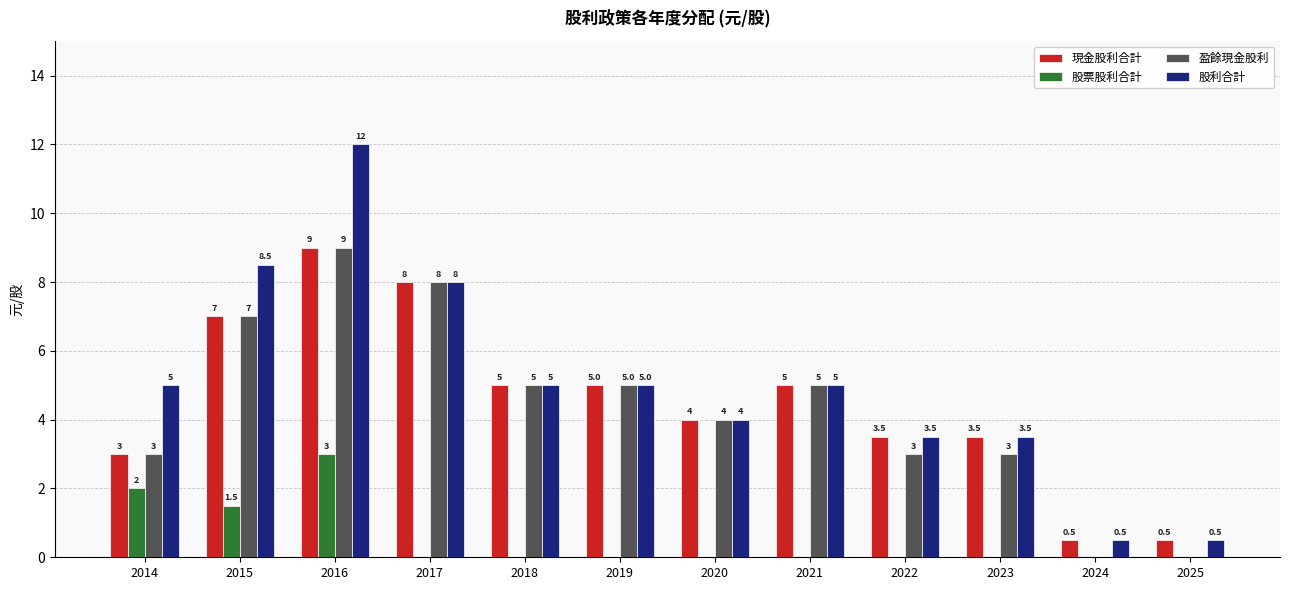

How many groups of bars are there?

12